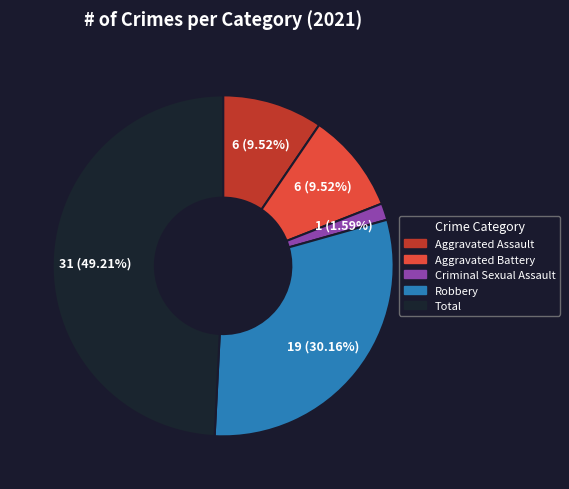

Is there a majority slice in this chart?

No